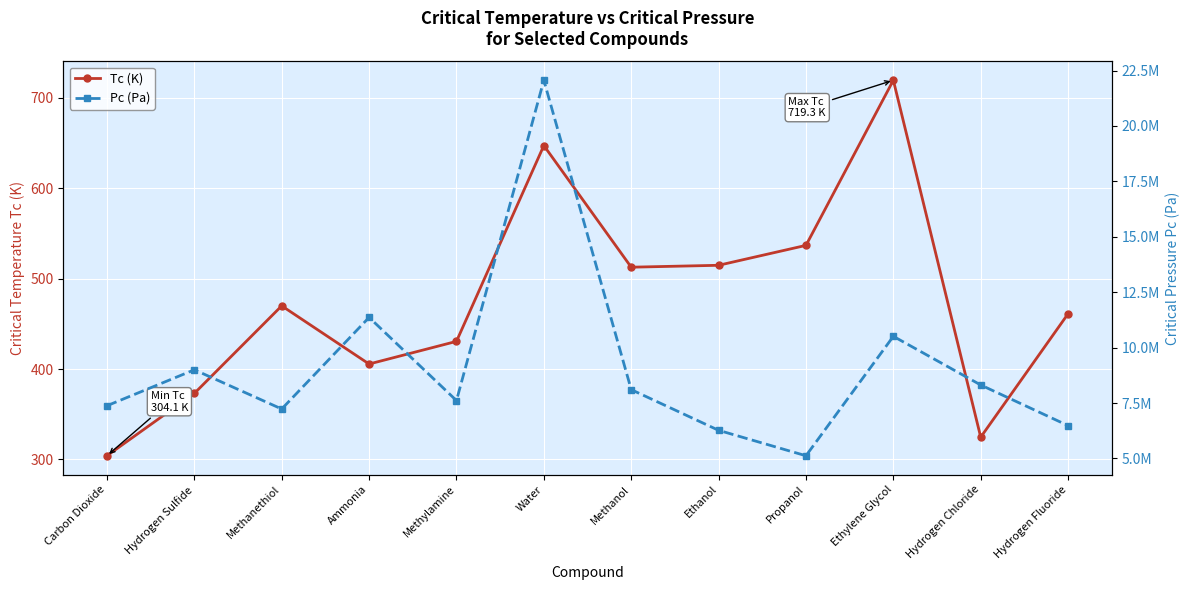

True or false: Pc (Pa) and Tc (K) cross at least once.

False